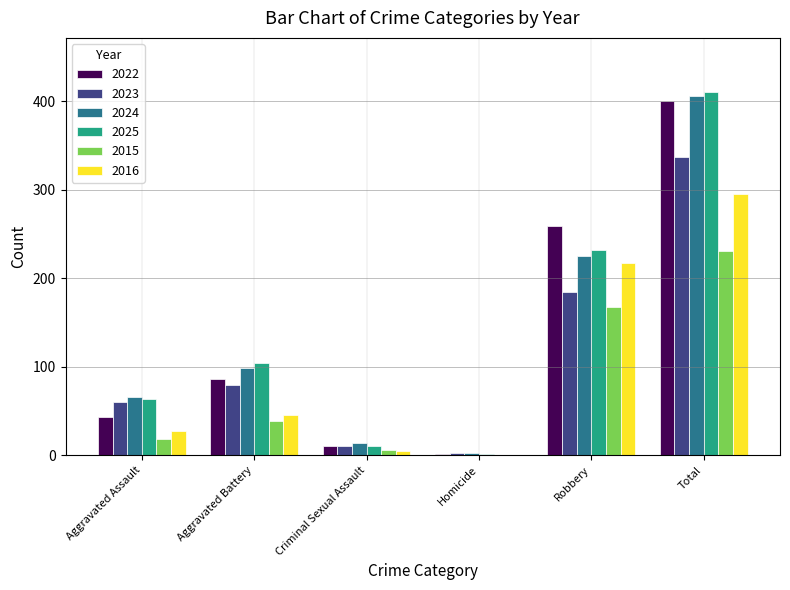

How many series are shown in this chart?

6